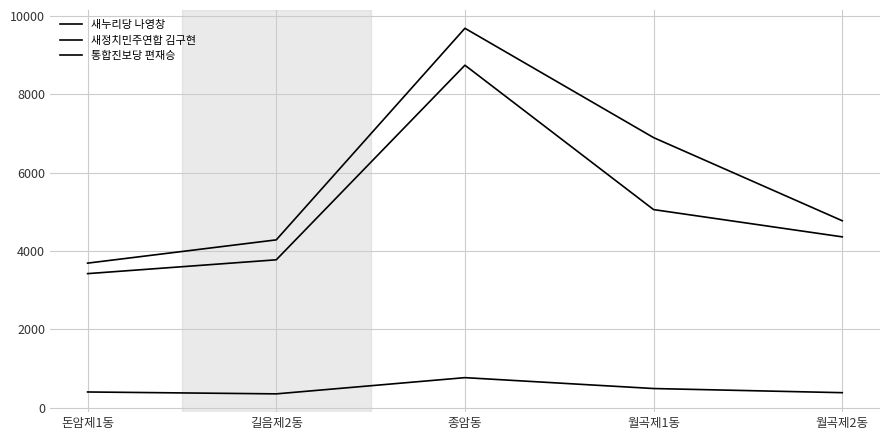

What is the minimum value shown in the chart?

351